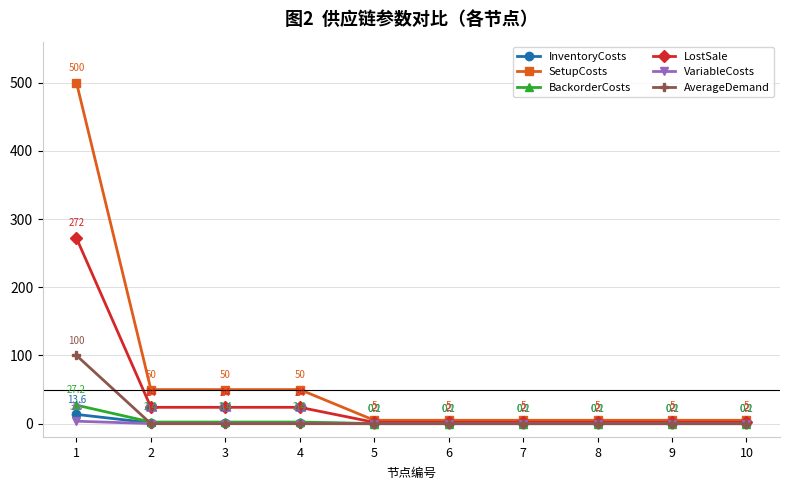

What is the total value across all series at 3?

77.8